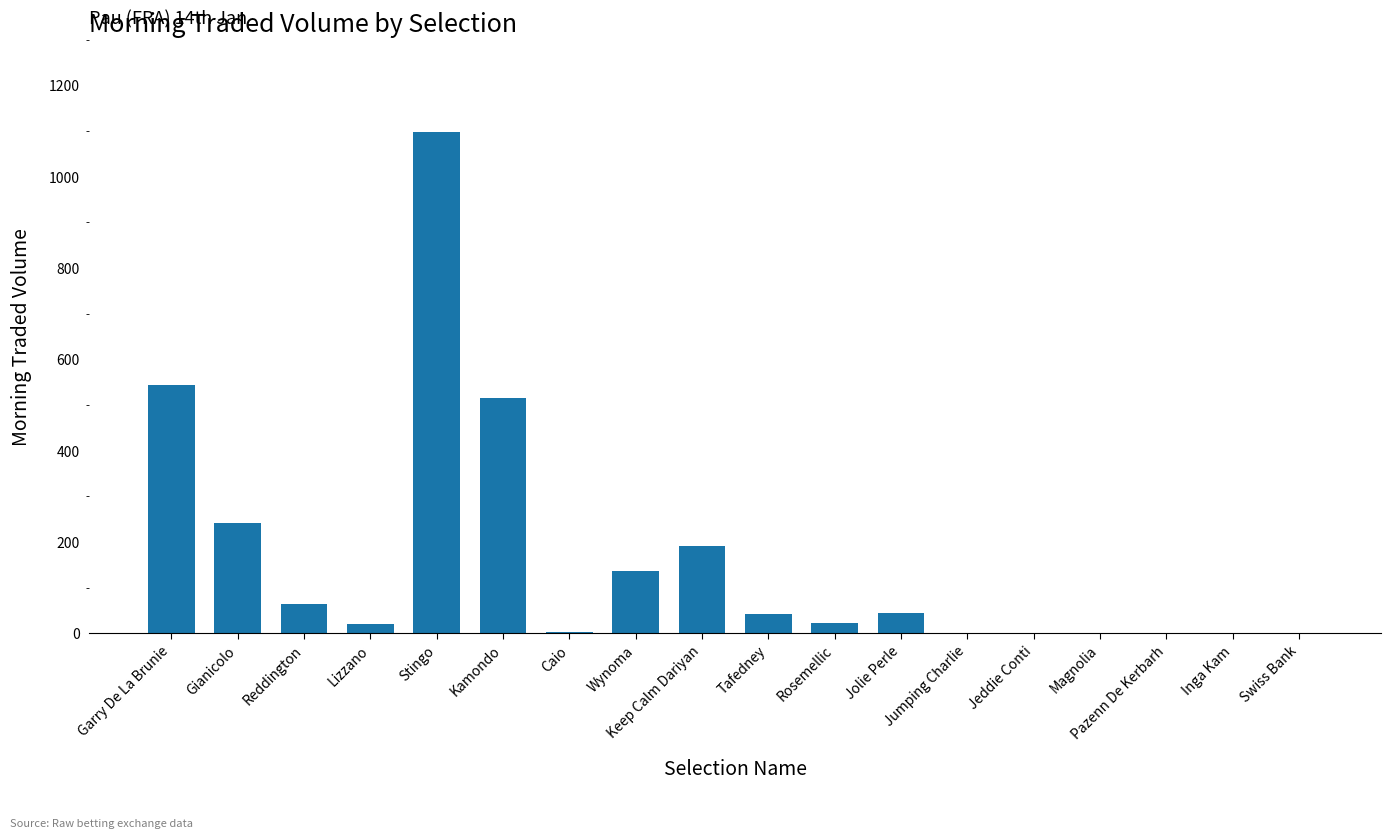

What is the sum of the values at Jolie Perle and Wynoma?

181.2